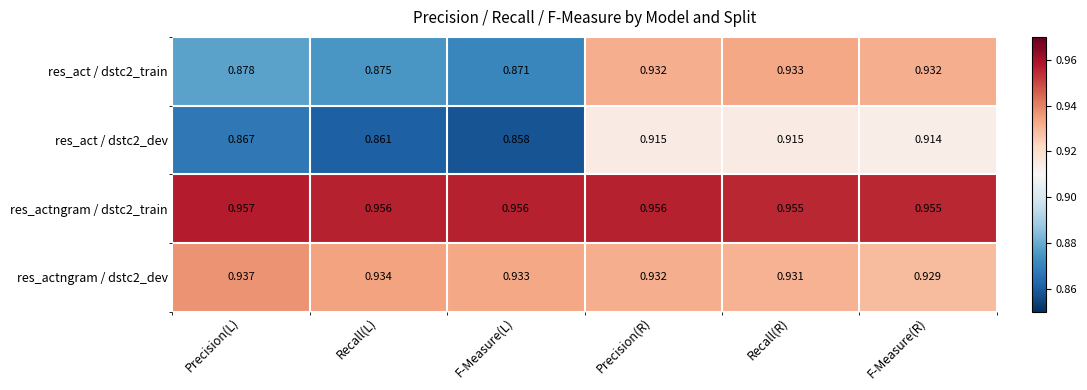

At which label does res_actngram / dstc2_train reach its peak?

Precision(L)